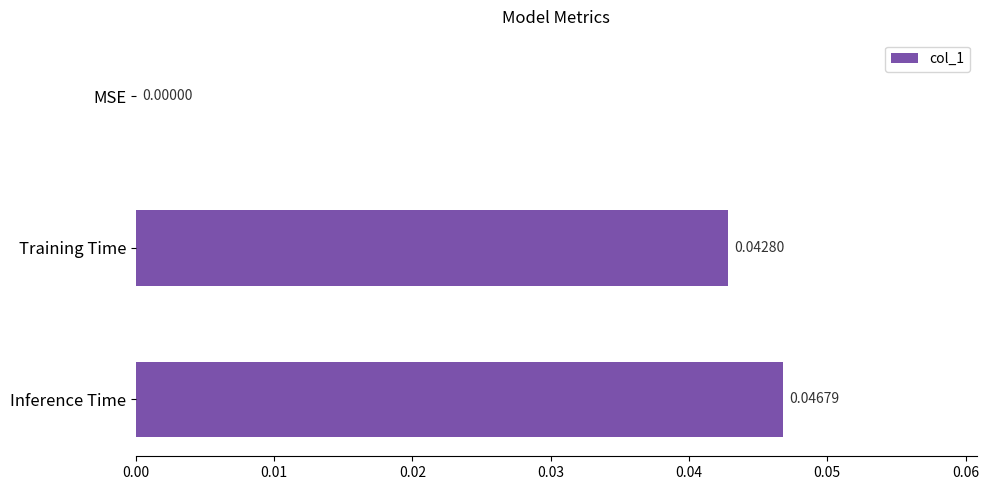

At which label is the value closest to 0?

MSE